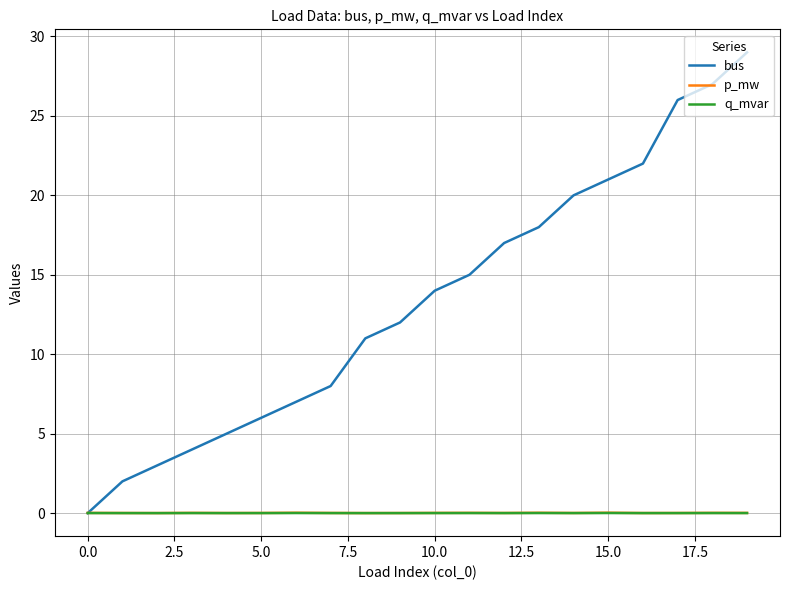

Which series has the widest spread of values?

bus